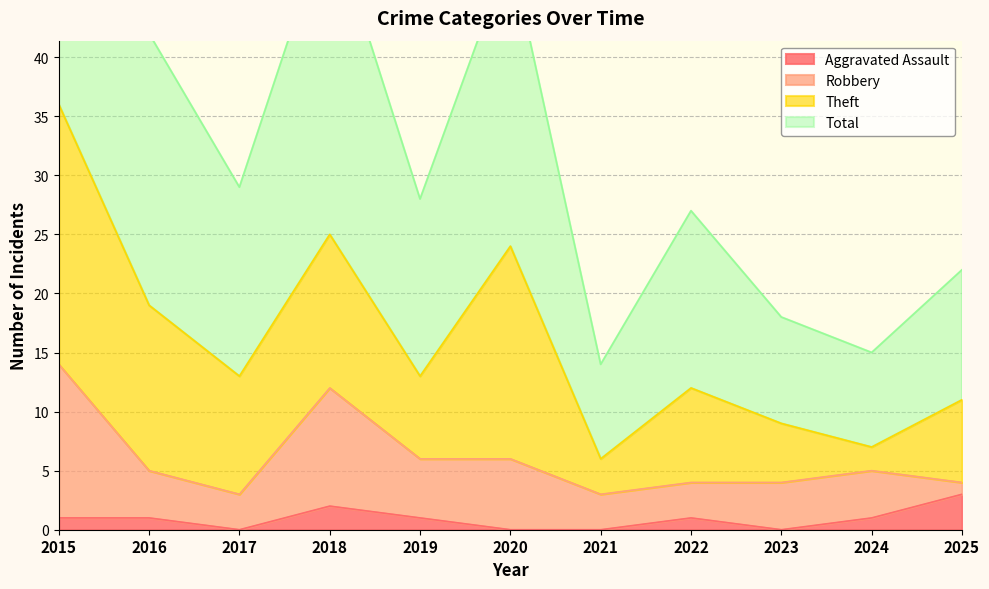

Does the chart have visible grid lines?

Yes